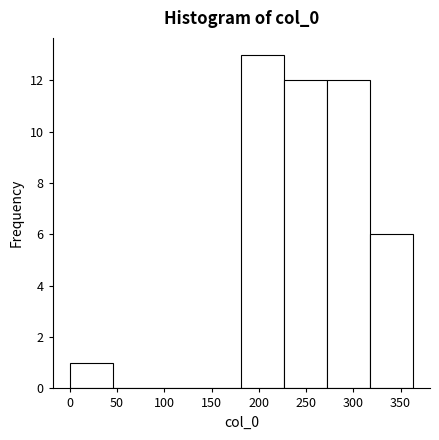

Which range on the x-axis has the tallest bar?

180 to 225